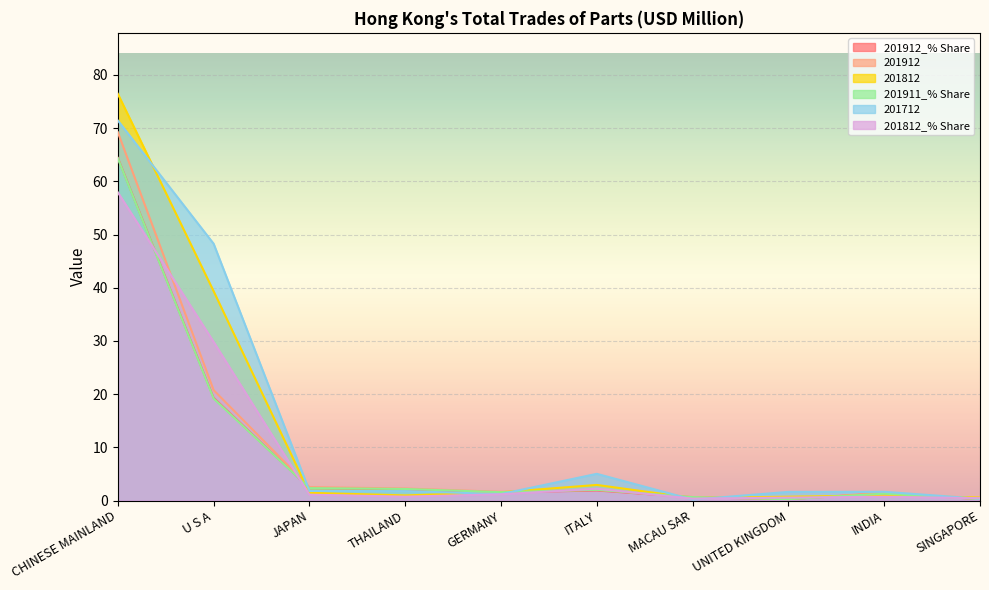

Between GERMANY and UNITED KINGDOM, which is larger?

GERMANY